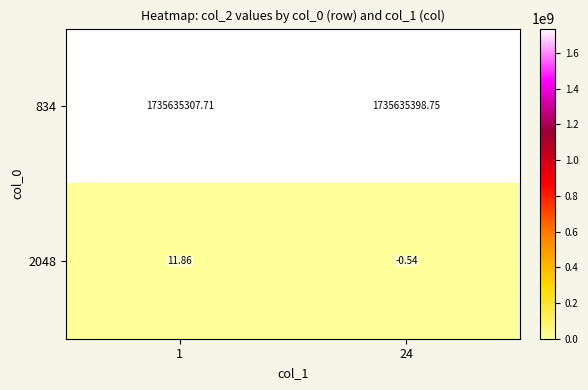

Is the value of 2048 at 1 greater than the value of 834 at 24?

No